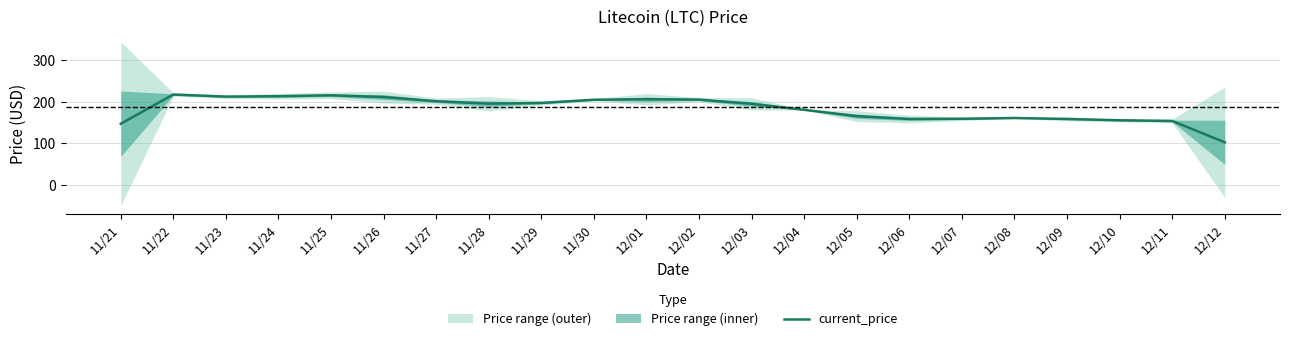

What is the sum of all values?

4019.7